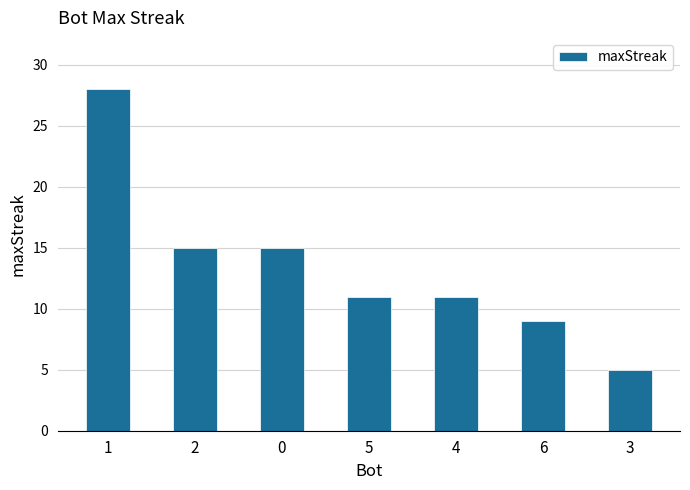

What is the smallest value displayed?

5